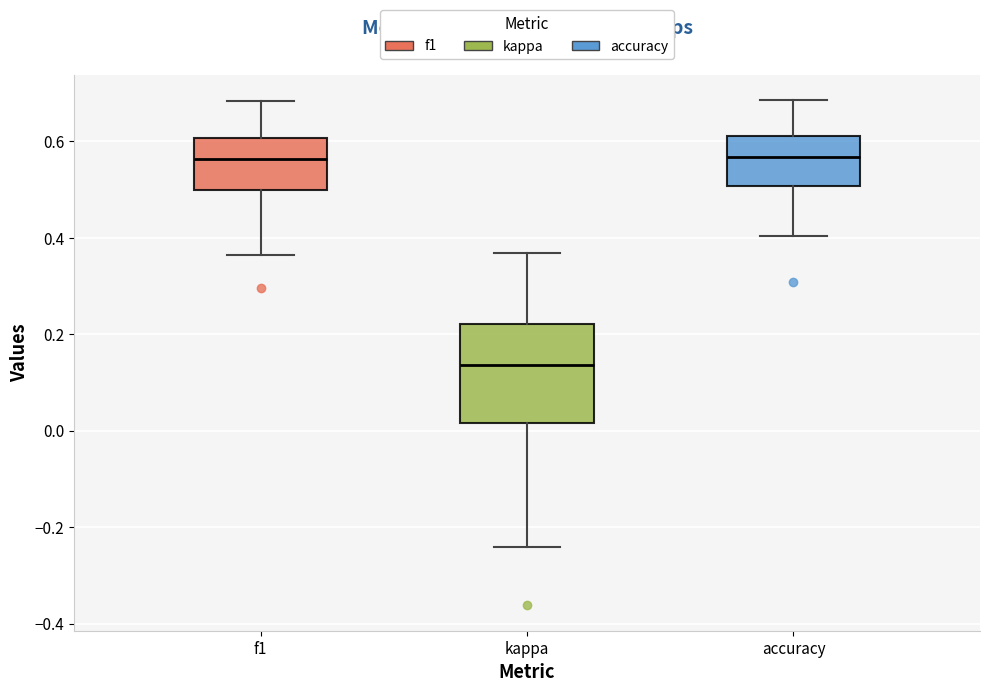

Where does the lower whisker of the box for kappa end on the y-axis? The values are not printed on the chart, so give them approximately, as read against the axis.

-0.24